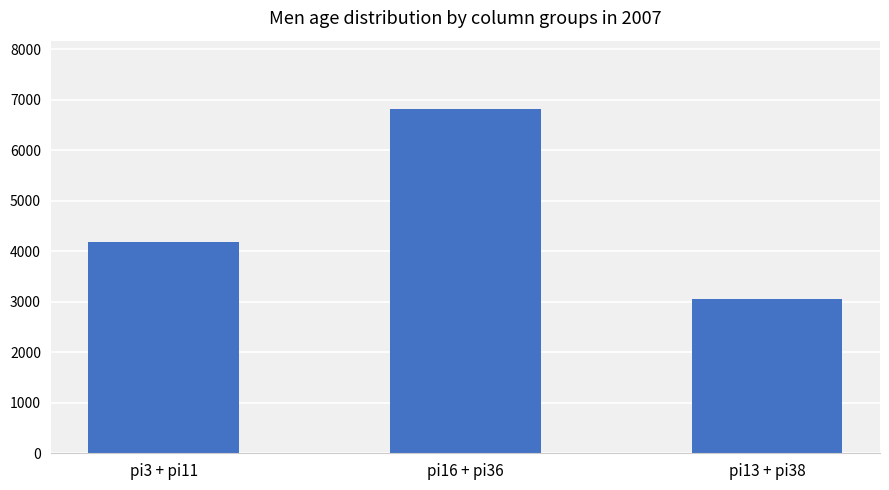

What is the sum of all values?

14050